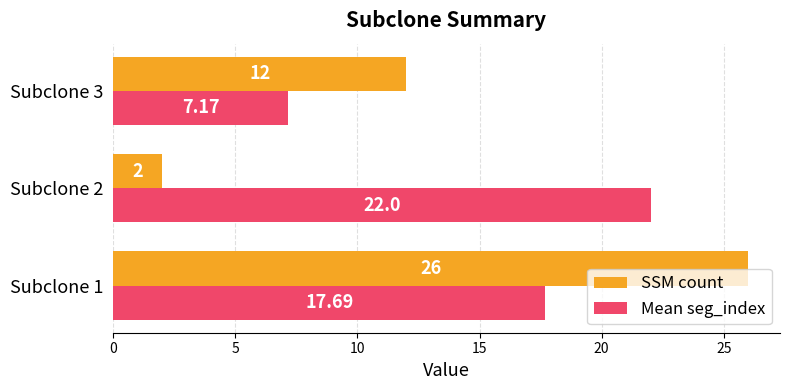

What are all the series names shown in the legend?

SSM count, Mean seg_index